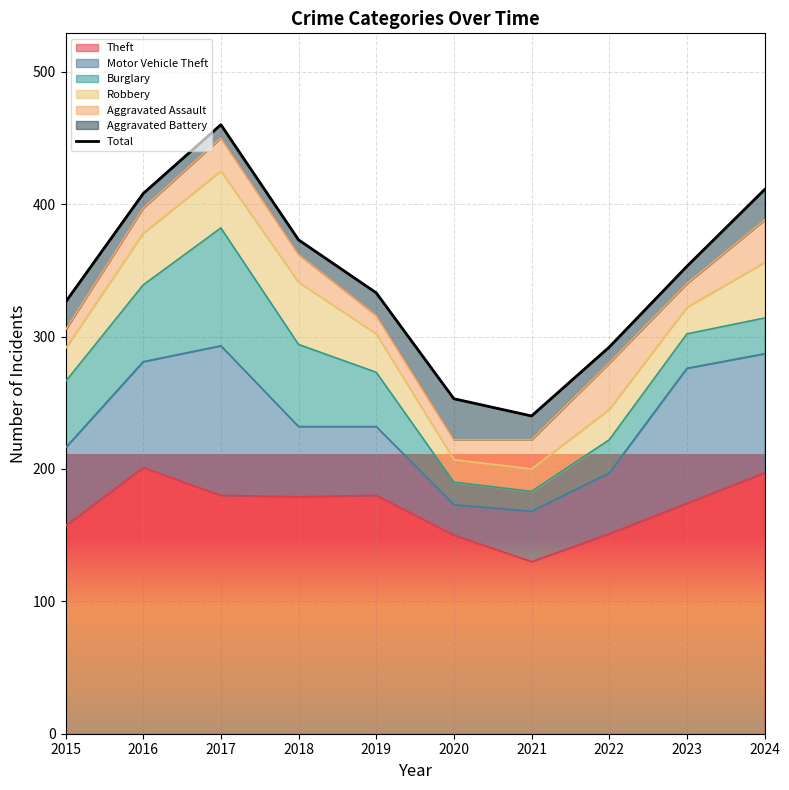

At which category does the chart reach its peak across all series?

2017